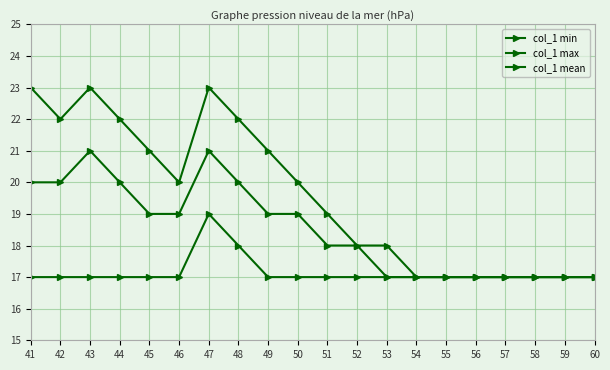

Rank the series at 51 from lowest to highest value.

col_1 min, col_1 mean, col_1 max